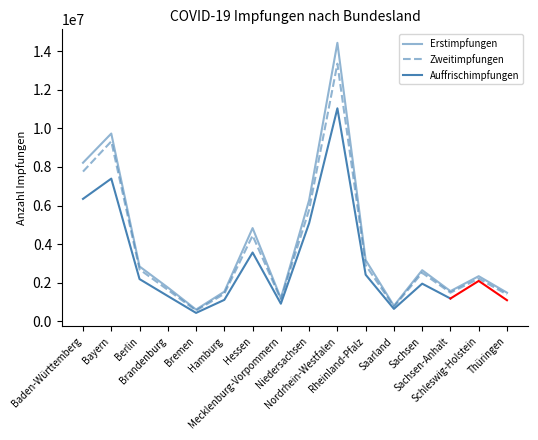

Is it true that Erstimpfungen equals 1757720 at Brandenburg?

True